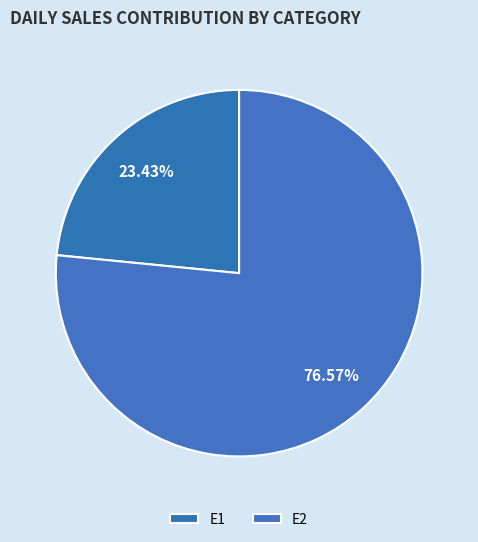

Which has a higher value, E1 or E2?

E2